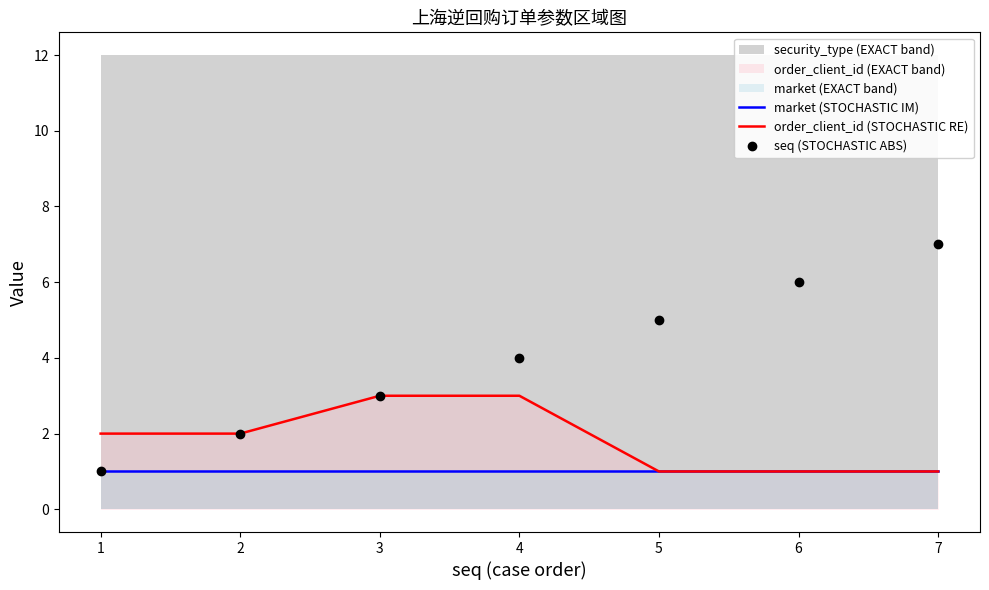

Is the value of seq (STOCHASTIC ABS) at 3 greater than the value of market (STOCHASTIC IM) at 1?

Yes